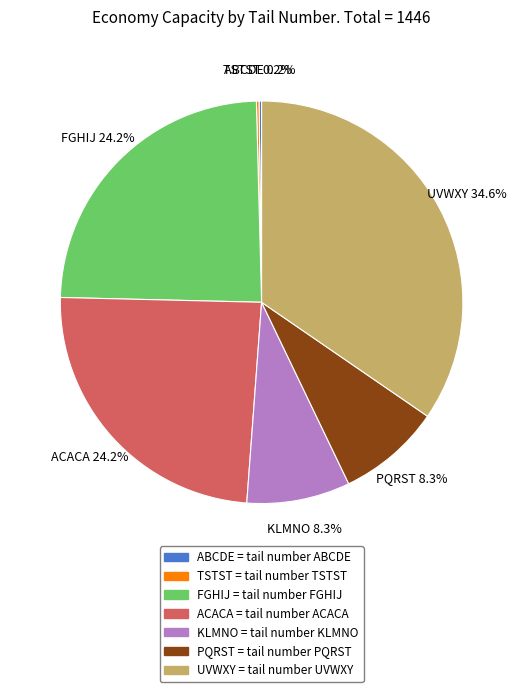

Does any single category account for the majority?

No